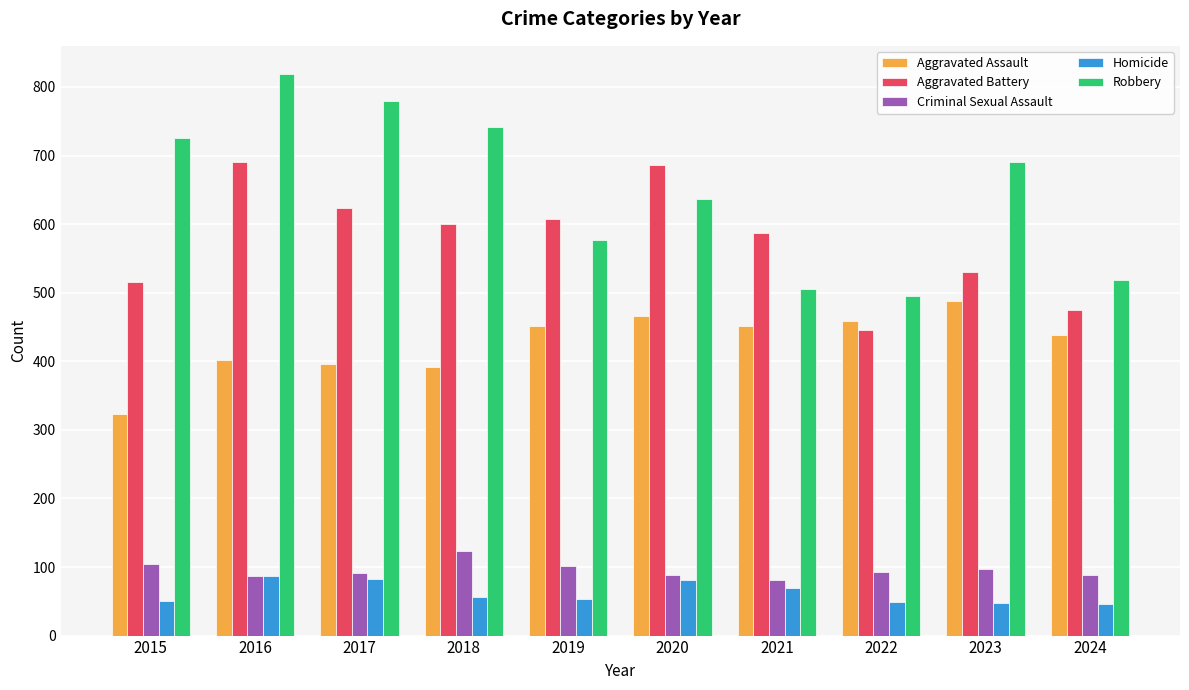

At how many categories does at least one series exceed 63?

10